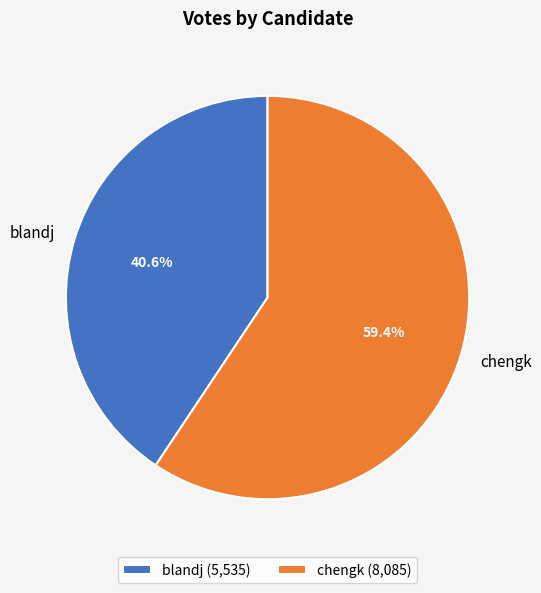

Which category has the biggest portion of the pie?

chengk